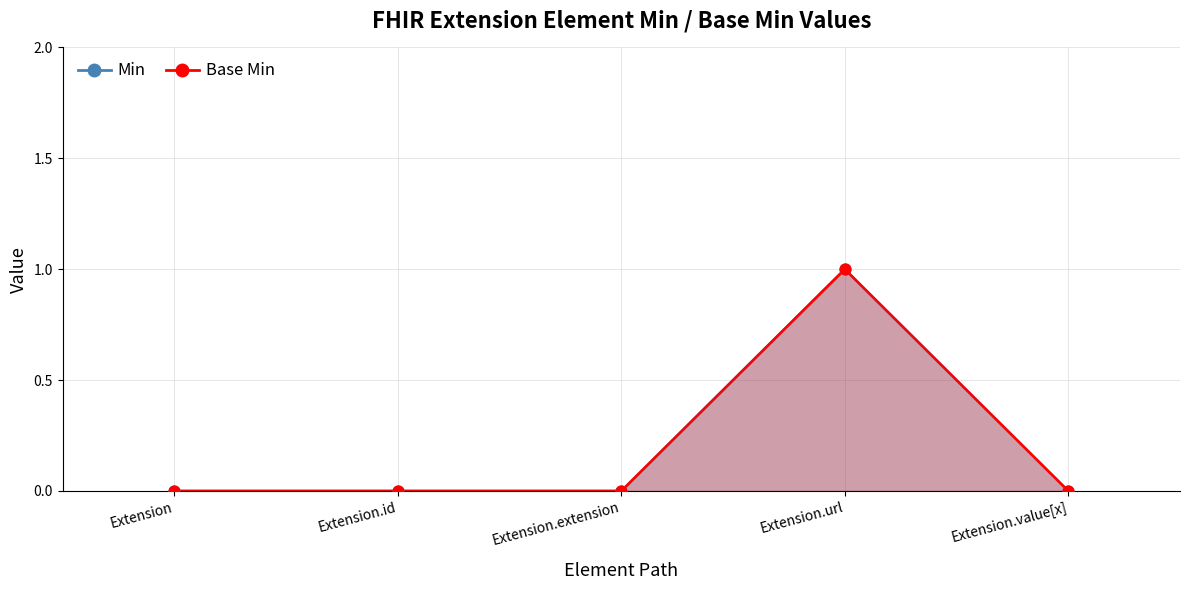

Which series has the largest Y range (max minus min)?

Min